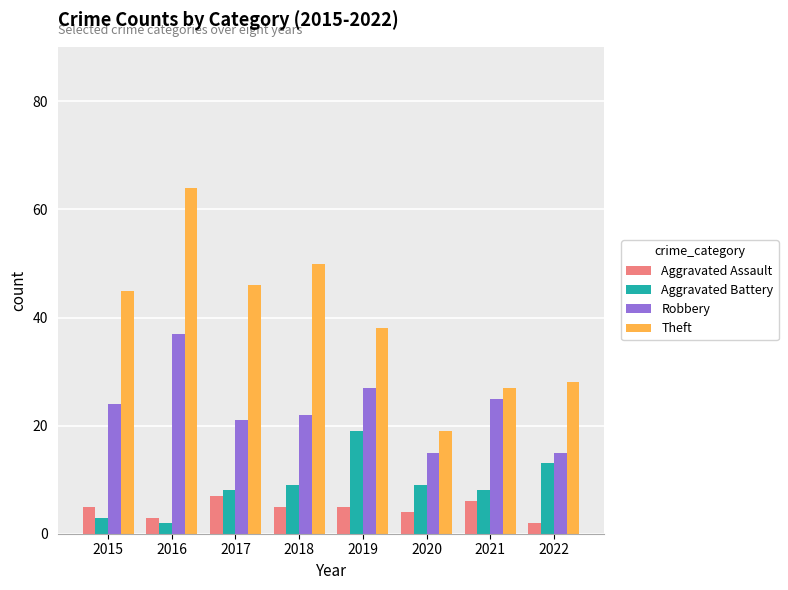

Rank the series by their maximum value, from lowest to highest.

Aggravated Assault, Aggravated Battery, Robbery, Theft